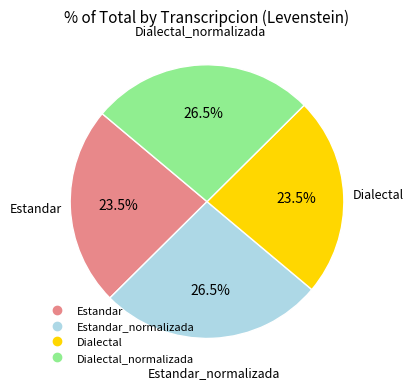

Is there a majority slice in this chart?

No